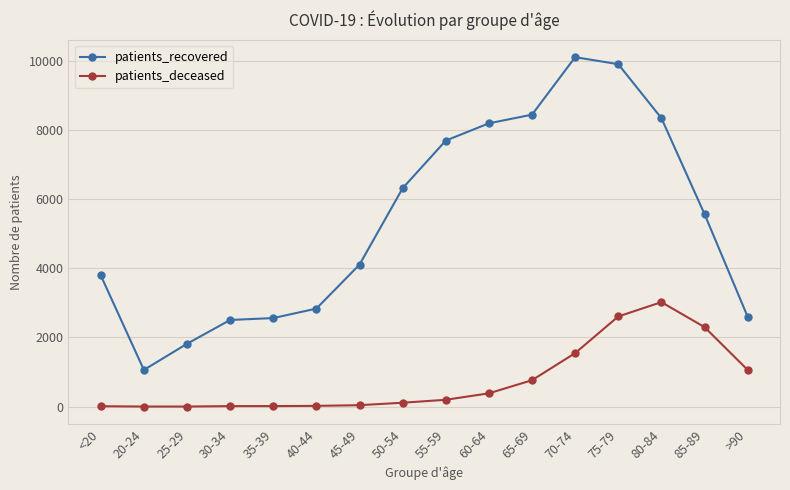

What is the total value across all series at 50-54?

6426